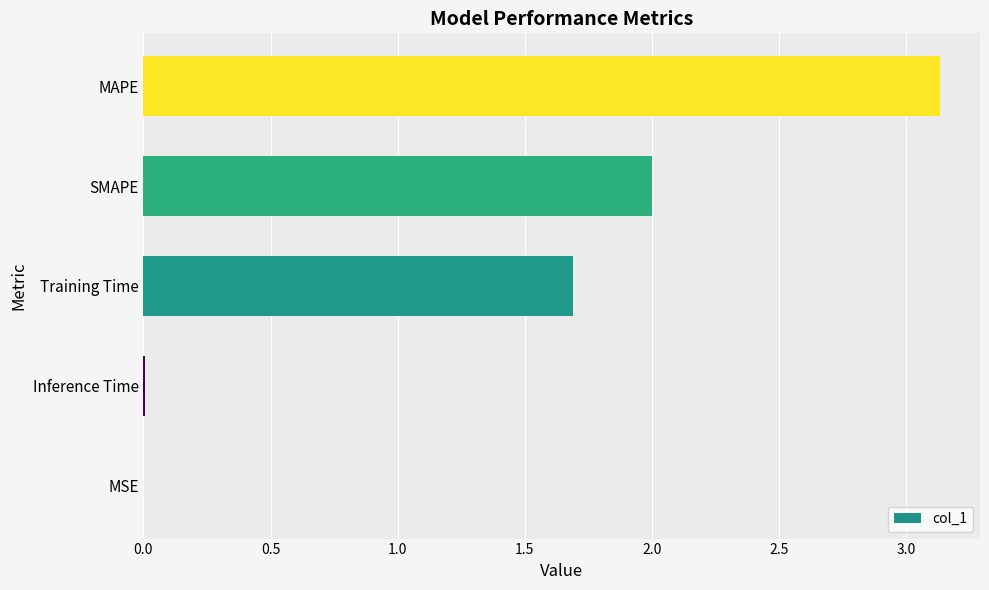

Which has a higher value, MSE or Training Time?

Training Time